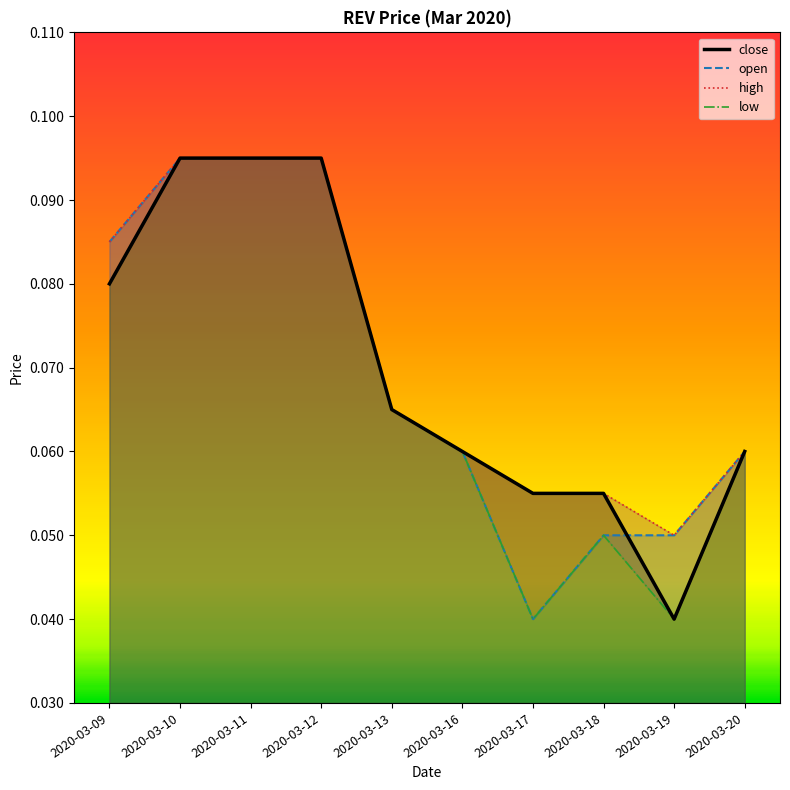

Does the chart have visible grid lines?

No